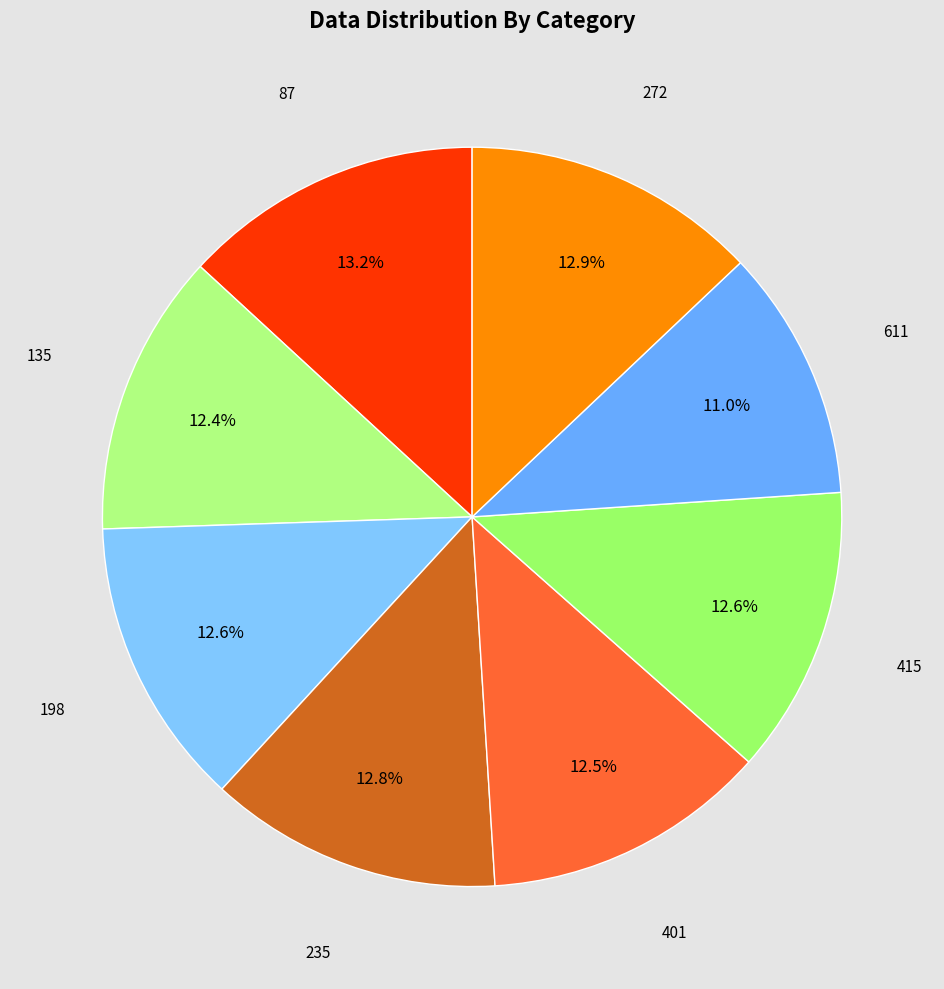

Is there any slice that represents more than half of the pie?

No